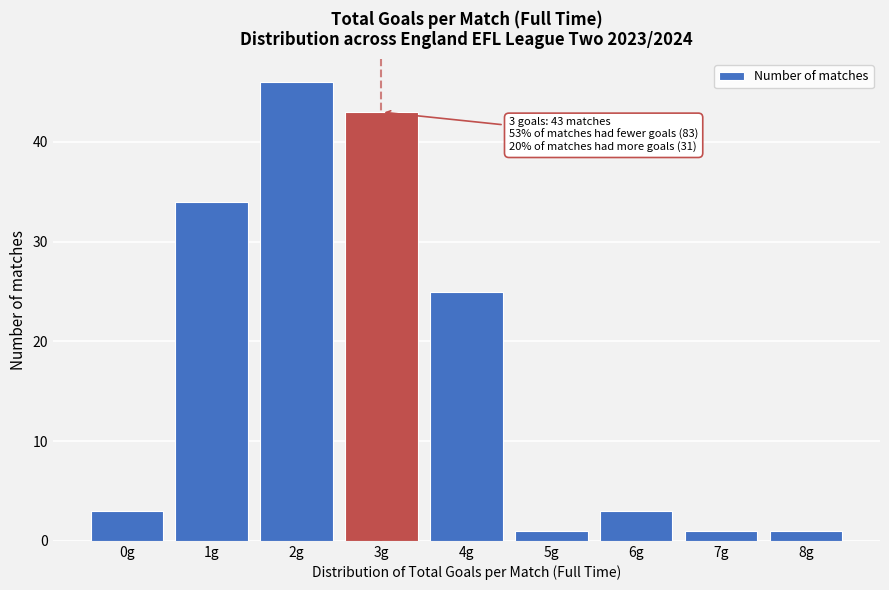

Reading left to right, transcribe all the data shown in this chart.

0g=3	1g=34	2g=46	3g=43	4g=25	5g=1	6g=3	7g=1	8g=1